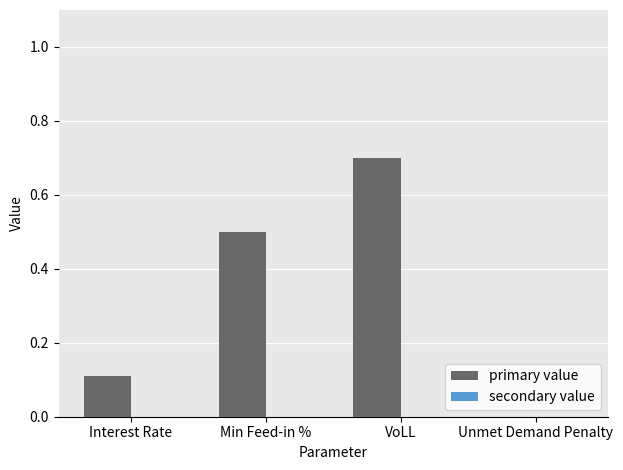

What is the maximum value shown in the chart?

0.7